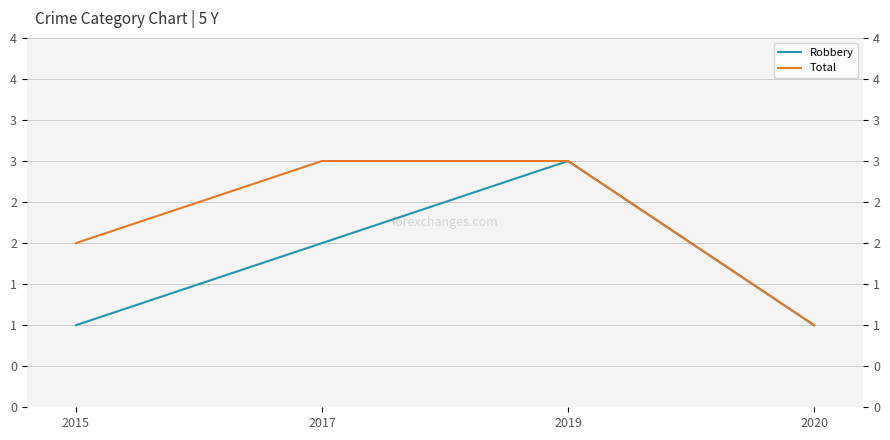

True or false: Total and Robbery intersect in this chart.

False